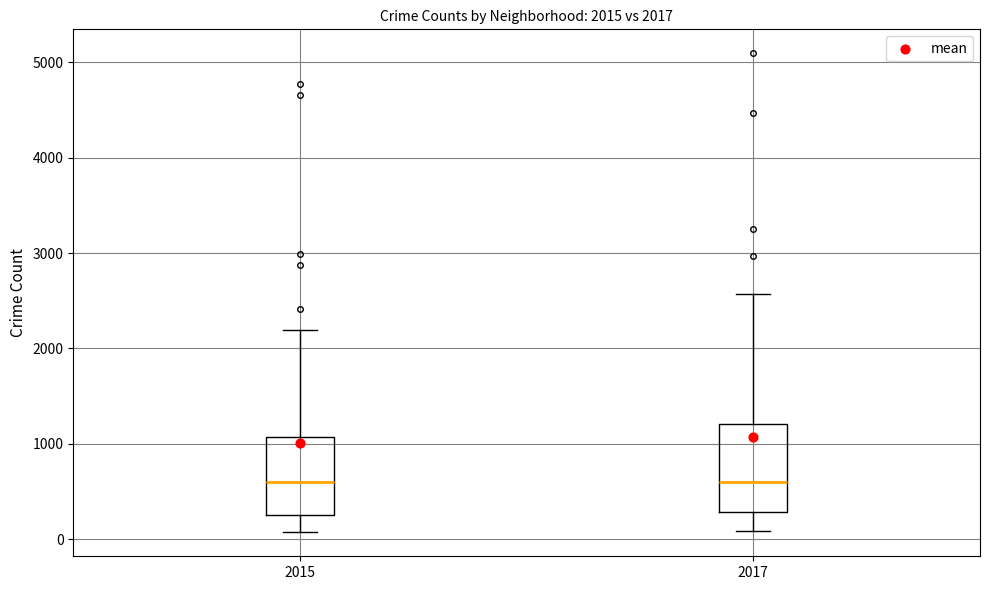

Comparing the boxes themselves (not the whiskers), which one is the tallest?

2017